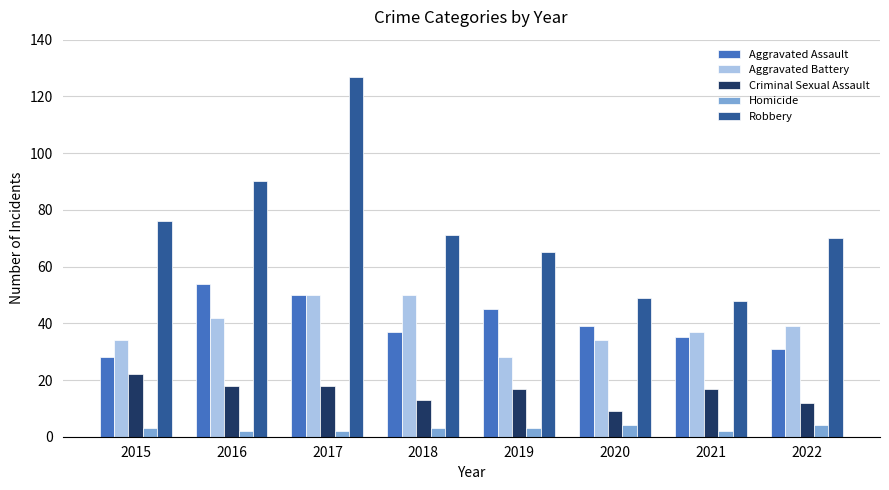

What is the sum of all Aggravated Battery values?

314